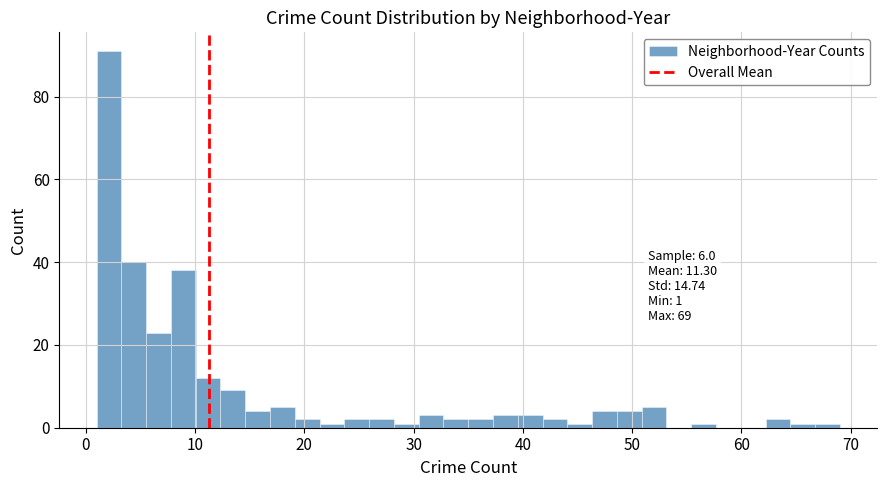

Around what value on the x-axis is the tallest bar? Give the approximate position of its centre, as read against the axis.

2